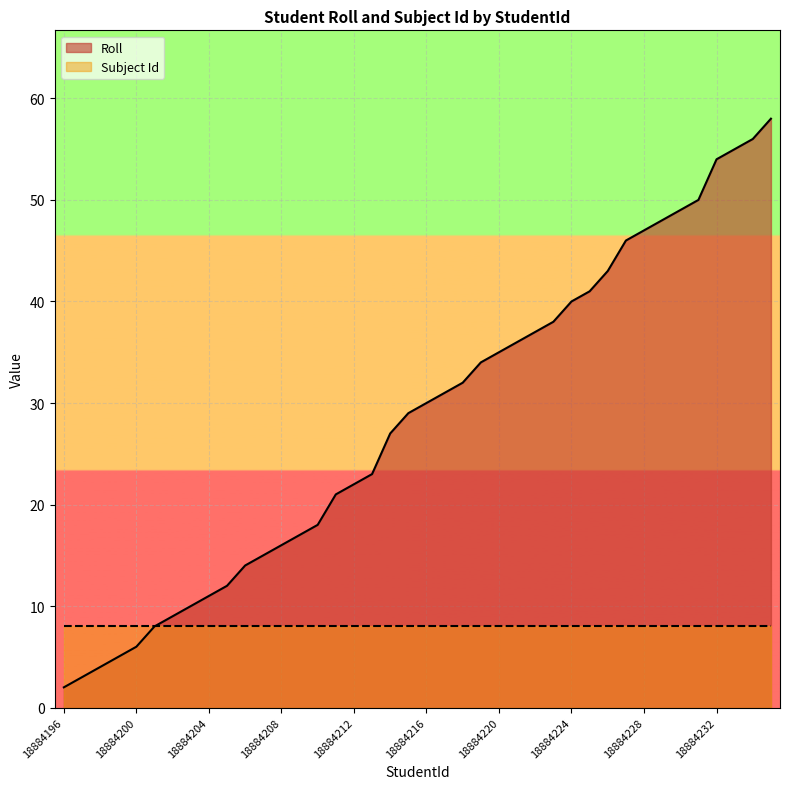

What is the change in value from 18884199 to 18884225?

+36